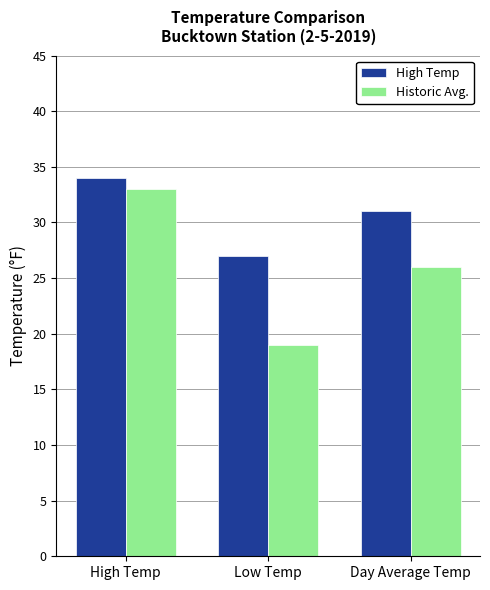

Which series has the largest total across all categories?

High Temp